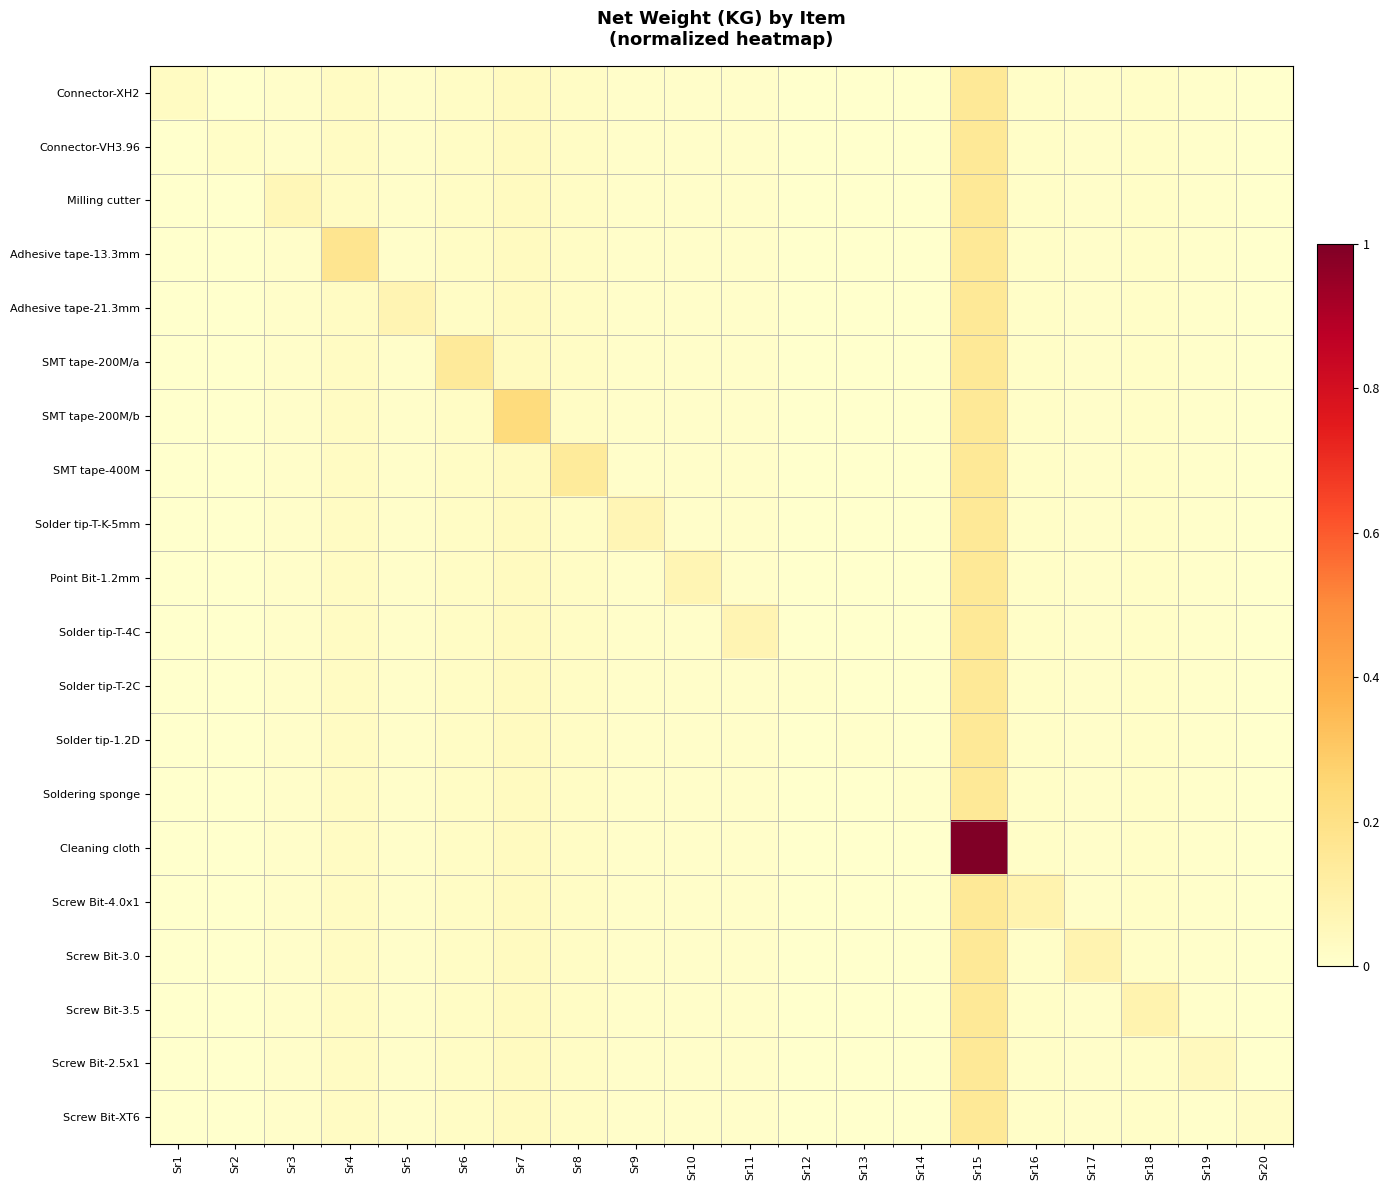

At Sr1, list the series in order from largest to smallest.

Connector-XH2, Connector-VH3.96, Milling cutter, Adhesive tape-13.3mm, Adhesive tape-21.3mm, SMT tape-200M/a, SMT tape-200M/b, SMT tape-400M, Solder tip-T-K-5mm, Point Bit-1.2mm, Solder tip-T-4C, Solder tip-T-2C, Solder tip-1.2D, Soldering sponge, Cleaning cloth, Screw Bit-4.0x1, Screw Bit-3.0, Screw Bit-3.5, Screw Bit-2.5x1, Screw Bit-XT6